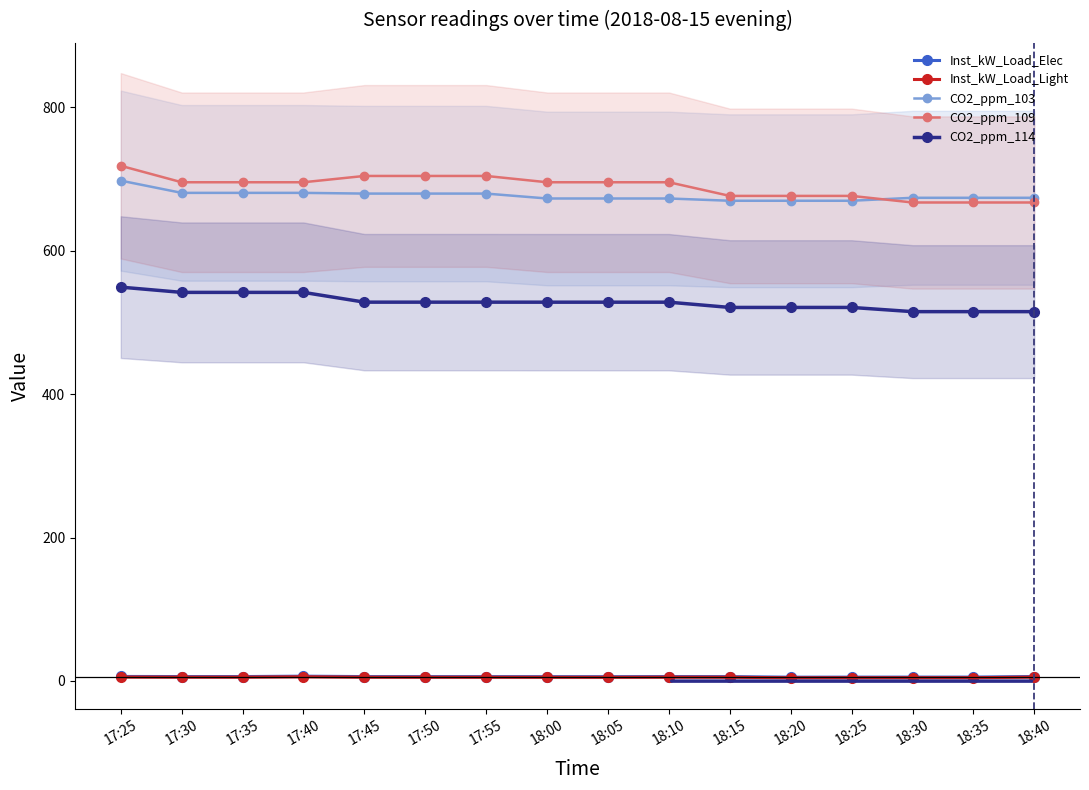

What is the label of the 14th point from the left?

18:30